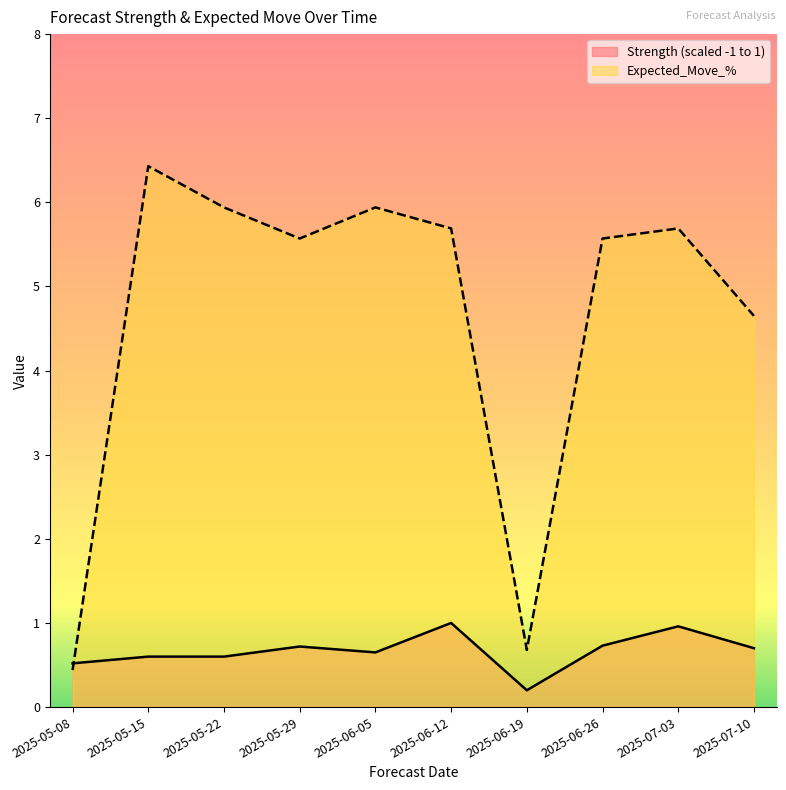

What value does the Expected_Move_% series have at 2025-05-22?

5.9